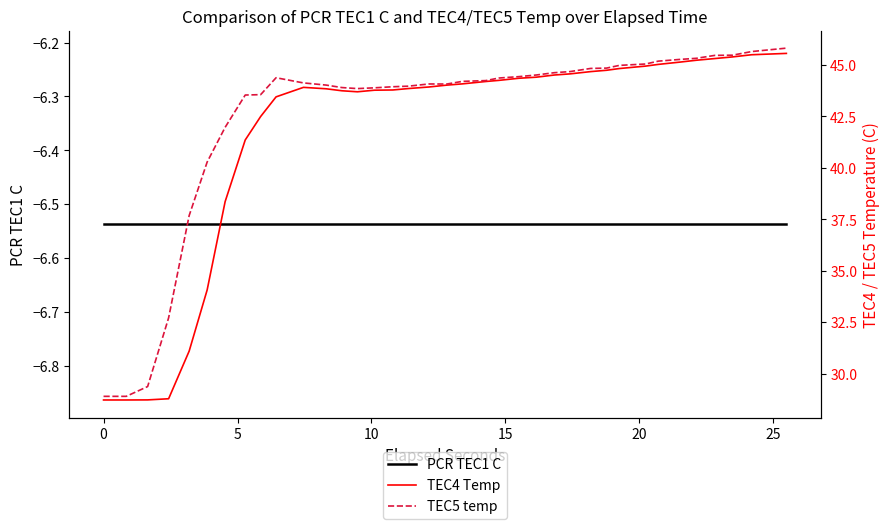

How many values in the TEC4 Temp series are below 44?

18